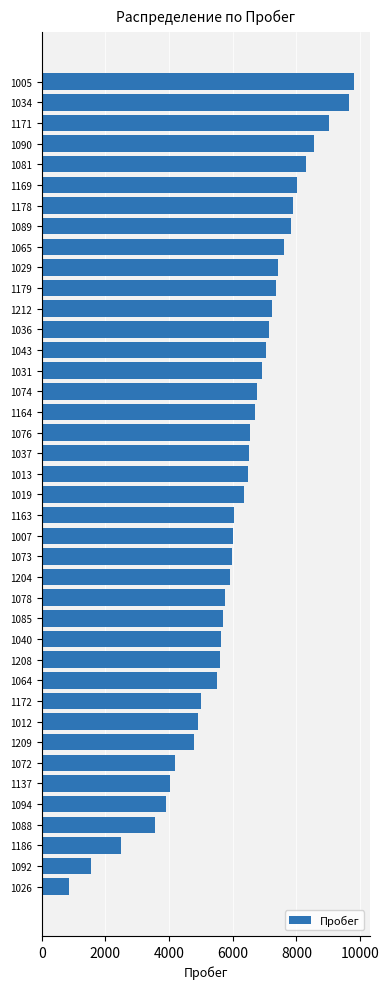

Which label corresponds to the smallest value in the chart?

1026